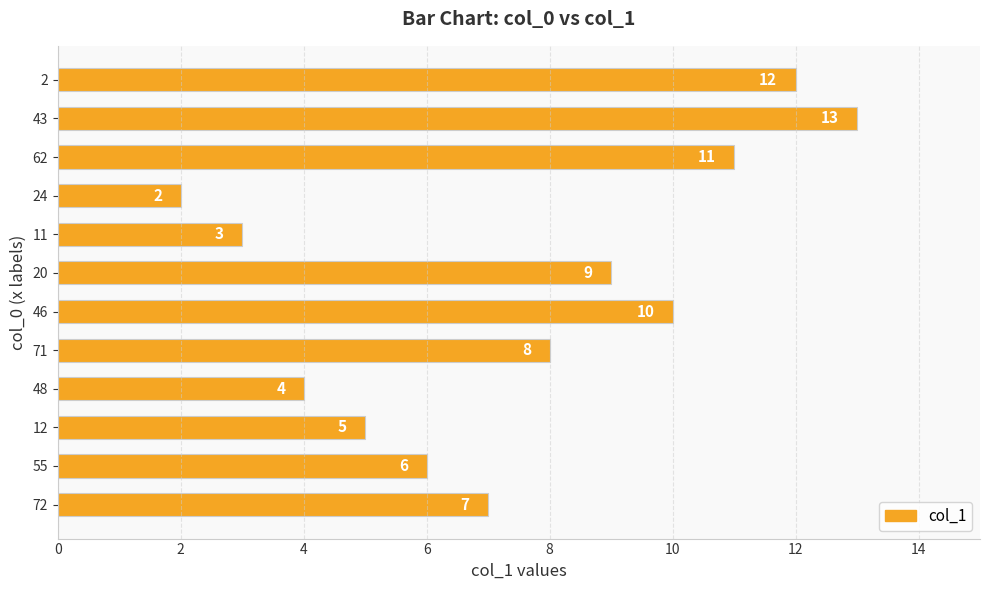

Reading bottom to top, extract all data points from this chart.

72=7	55=6	12=5	48=4	71=8	46=10	20=9	11=3	24=2	62=11	43=13	2=12